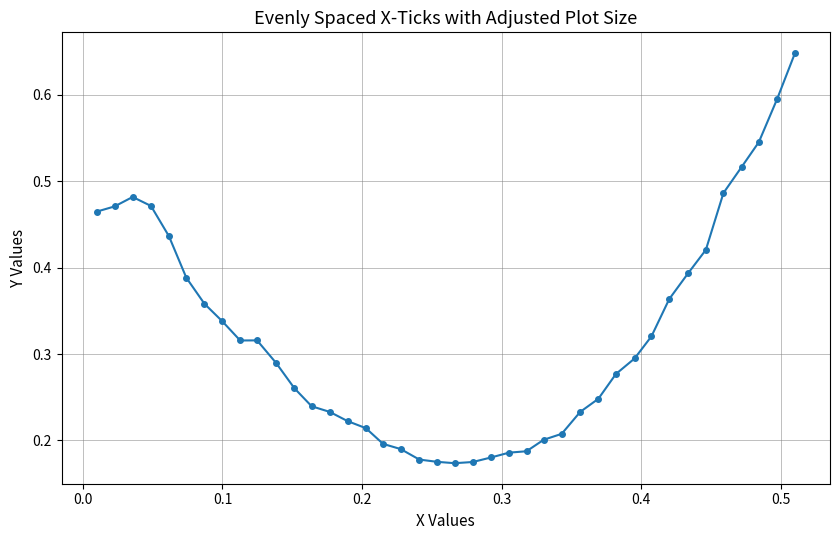

How many values are between 0 and 1?

40